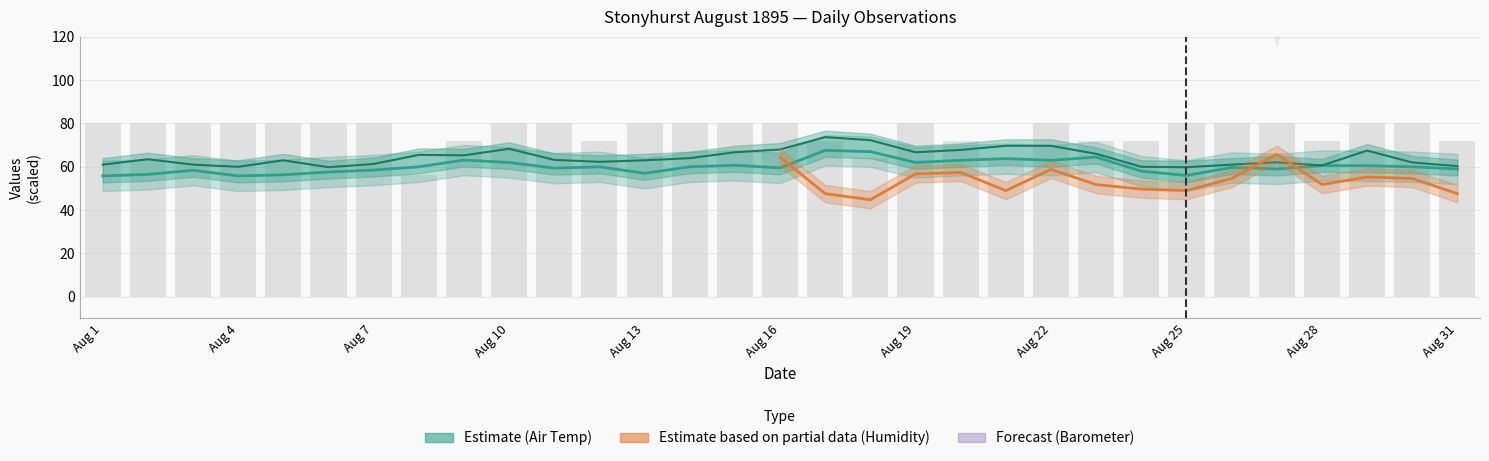

Does the chart contain stacked bars?

No